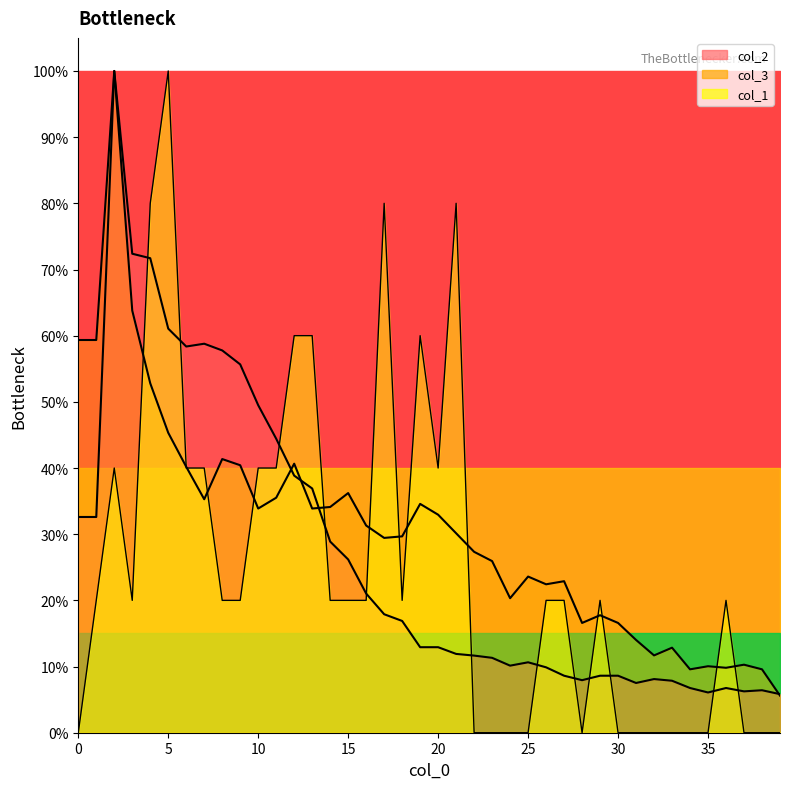

List the series in order of their overall mean, lowest first.

col_1, col_2, col_3